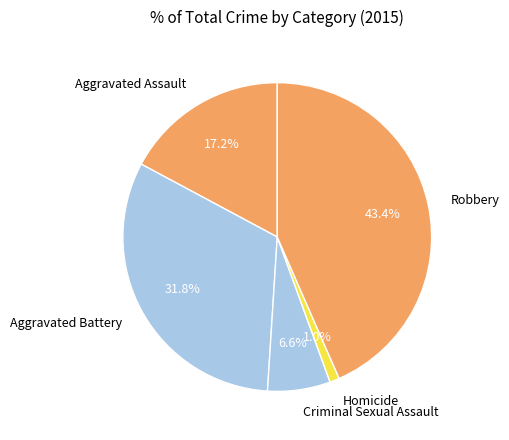

Rank the categories by value from lowest to highest.

Homicide, Criminal Sexual Assault, Aggravated Assault, Aggravated Battery, Robbery